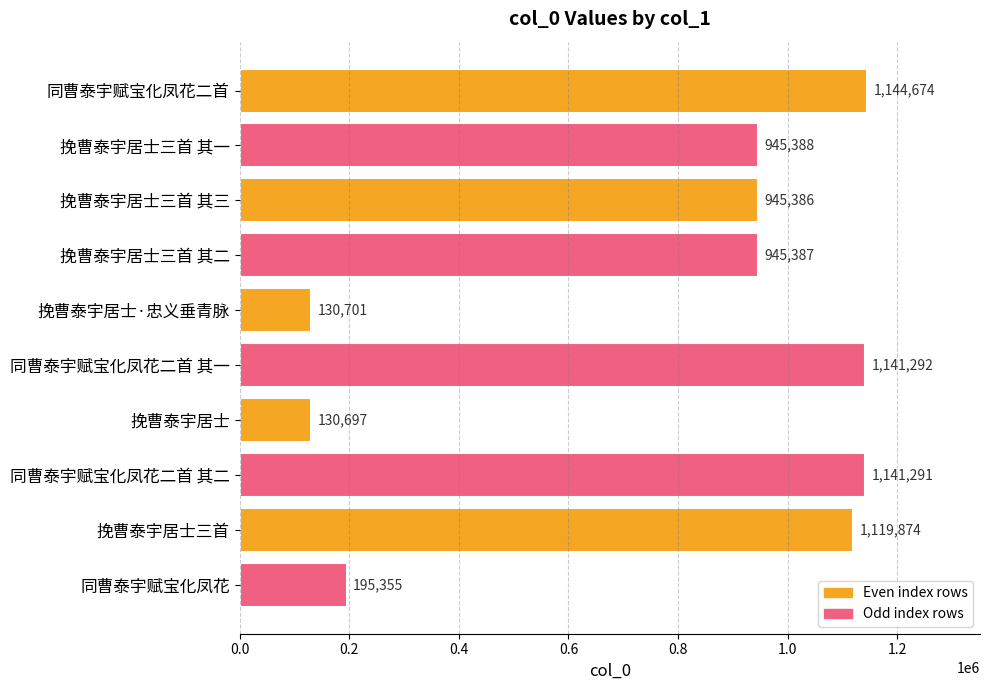

How many data points are less than 945388?

5